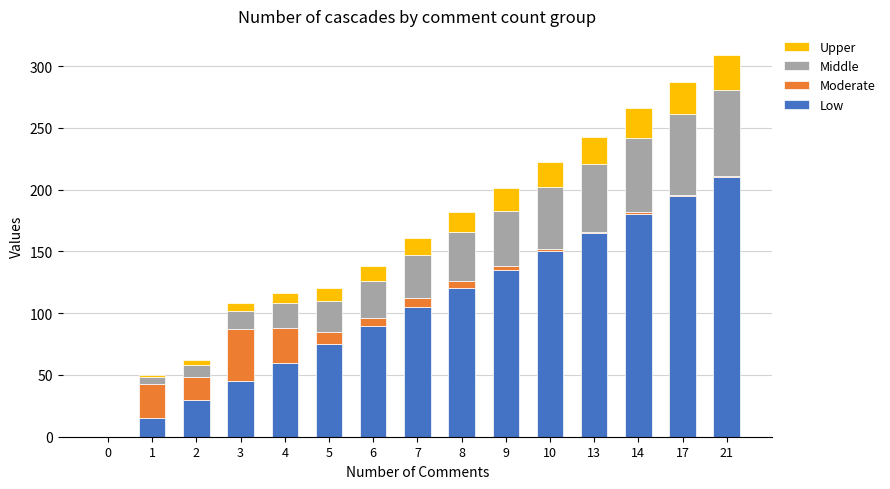

Are the bars grouped side by side (vs. stacked)?

No